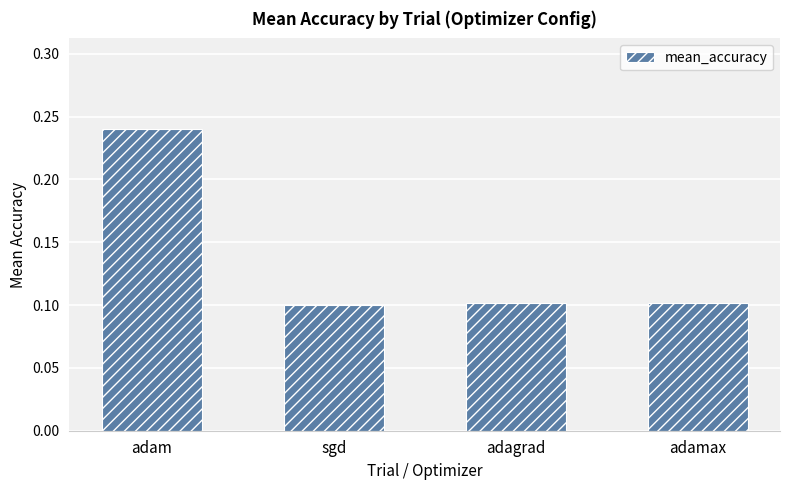

What is the smallest value displayed?

0.1